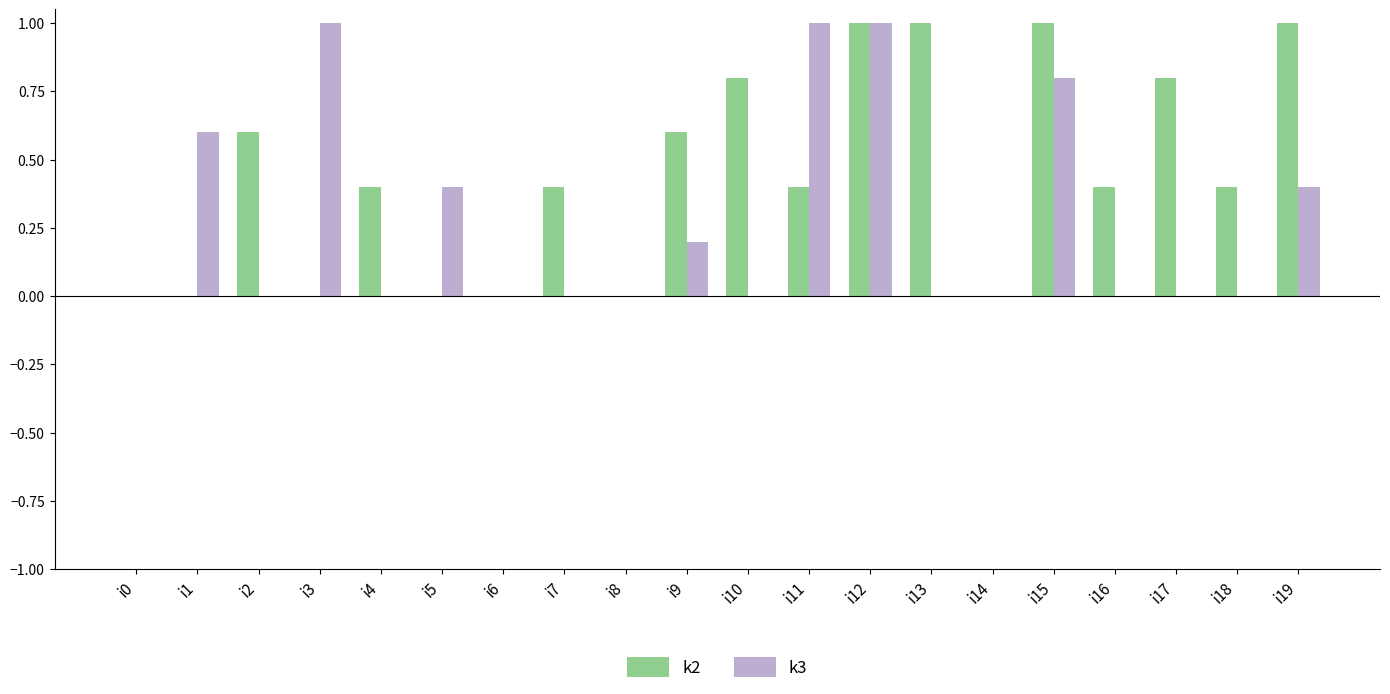

What is the average value of the k3 series?

0.3